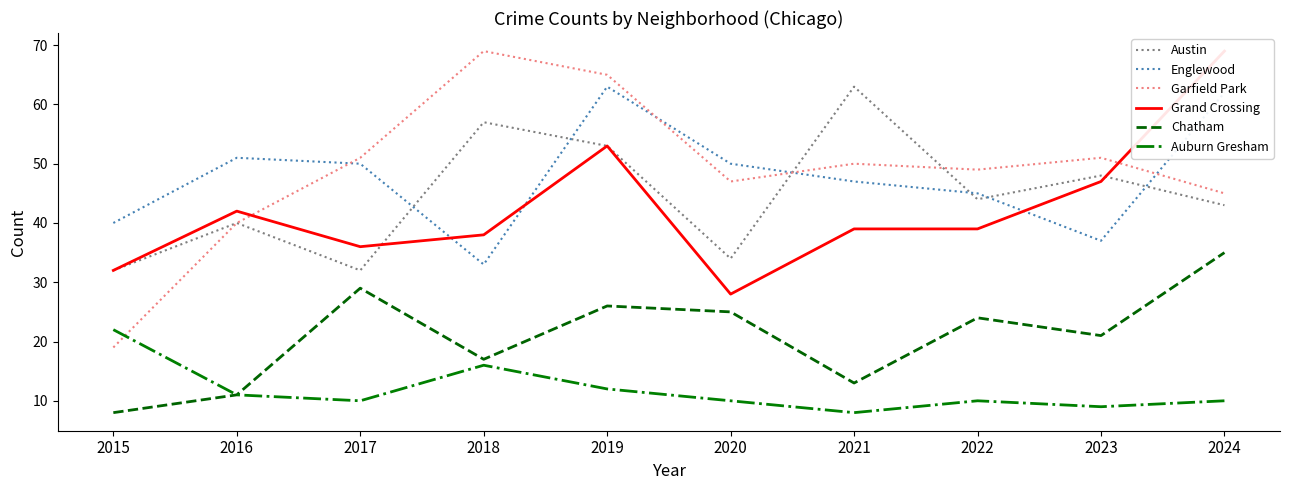

How many interior local valleys does the Chatham series have?

3